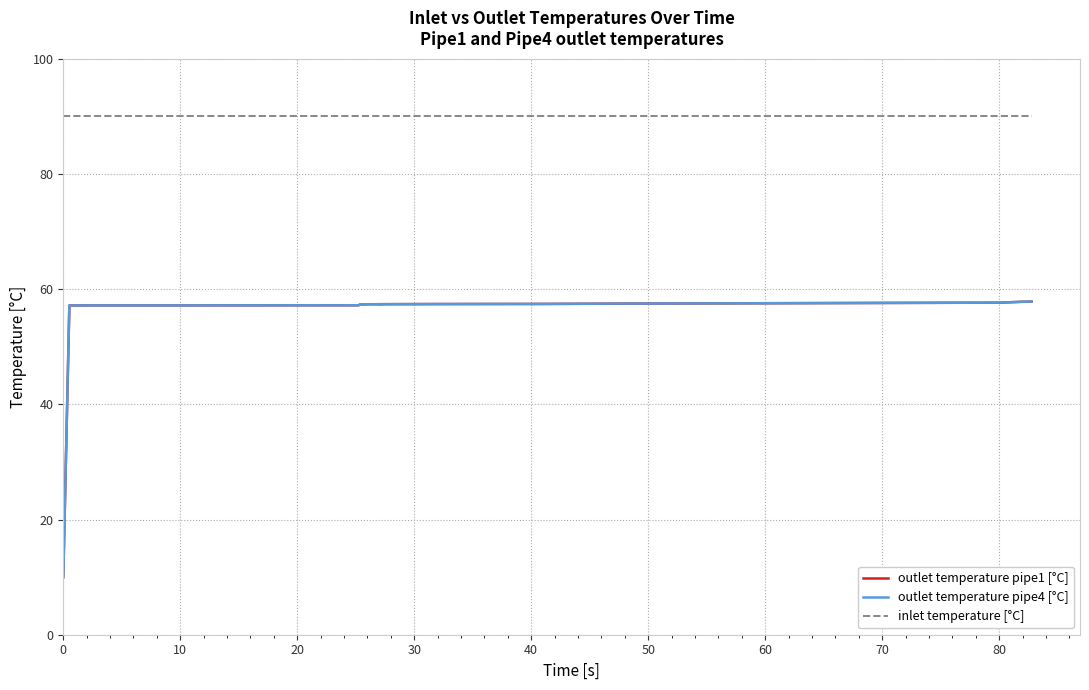

What is the value of the outlet temperature pipe4 [°C] point at the 36th from the left?

57.8